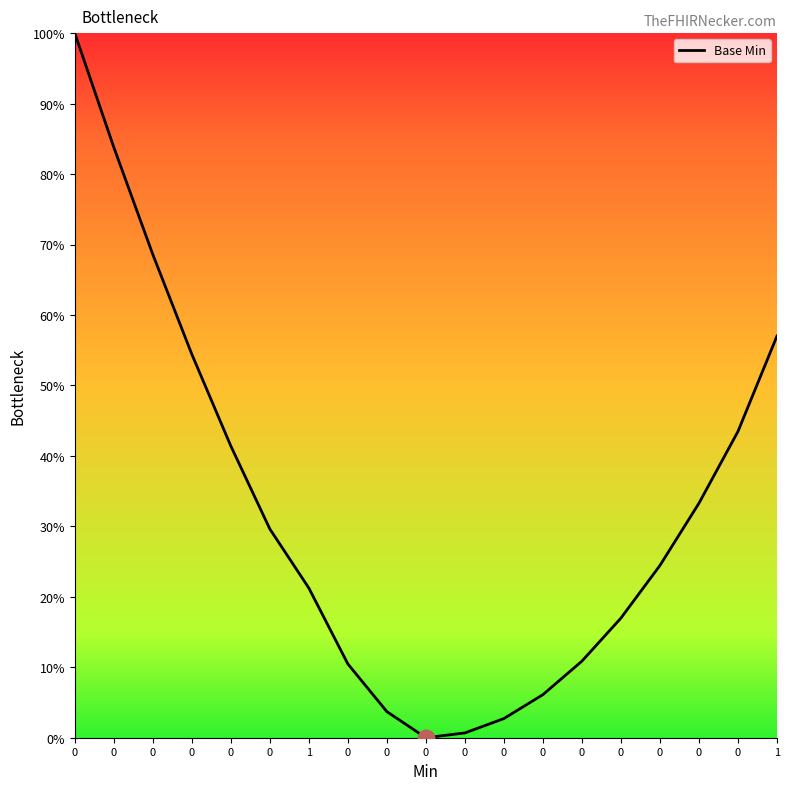

Reading right to left, extract all data points from this chart.

1=57.0	0=43.5	0=33.3	0=24.4	0=17.0	0=10.9	0=6.1	0=2.7	0=0.7	0=0.0	0=3.7	0=10.5	1=21.2	0=29.6	0=41.4	0=54.4	0=68.6	0=83.8	0=100.0